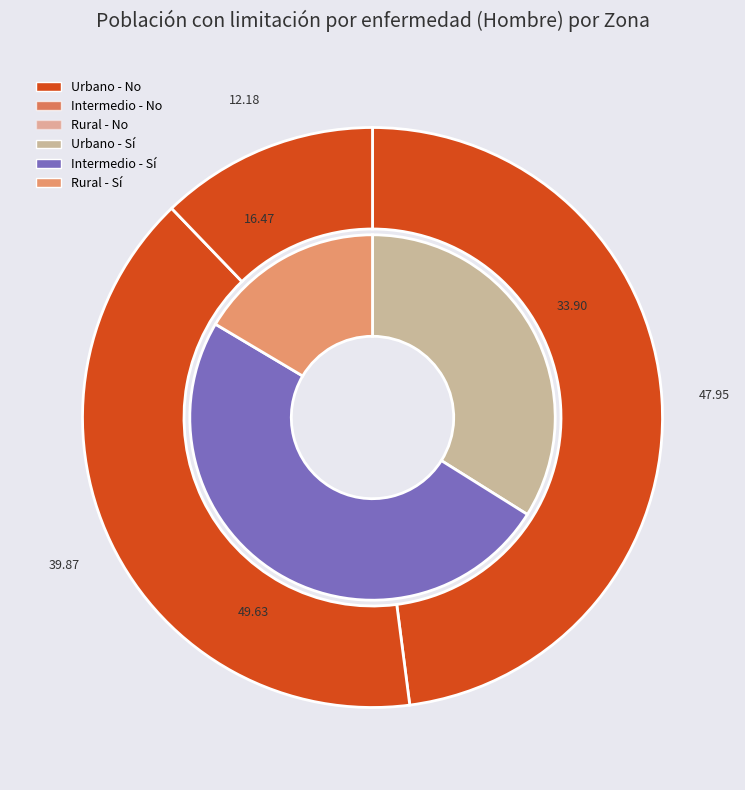

How much of the chart is everything except Urbano?

66.1%